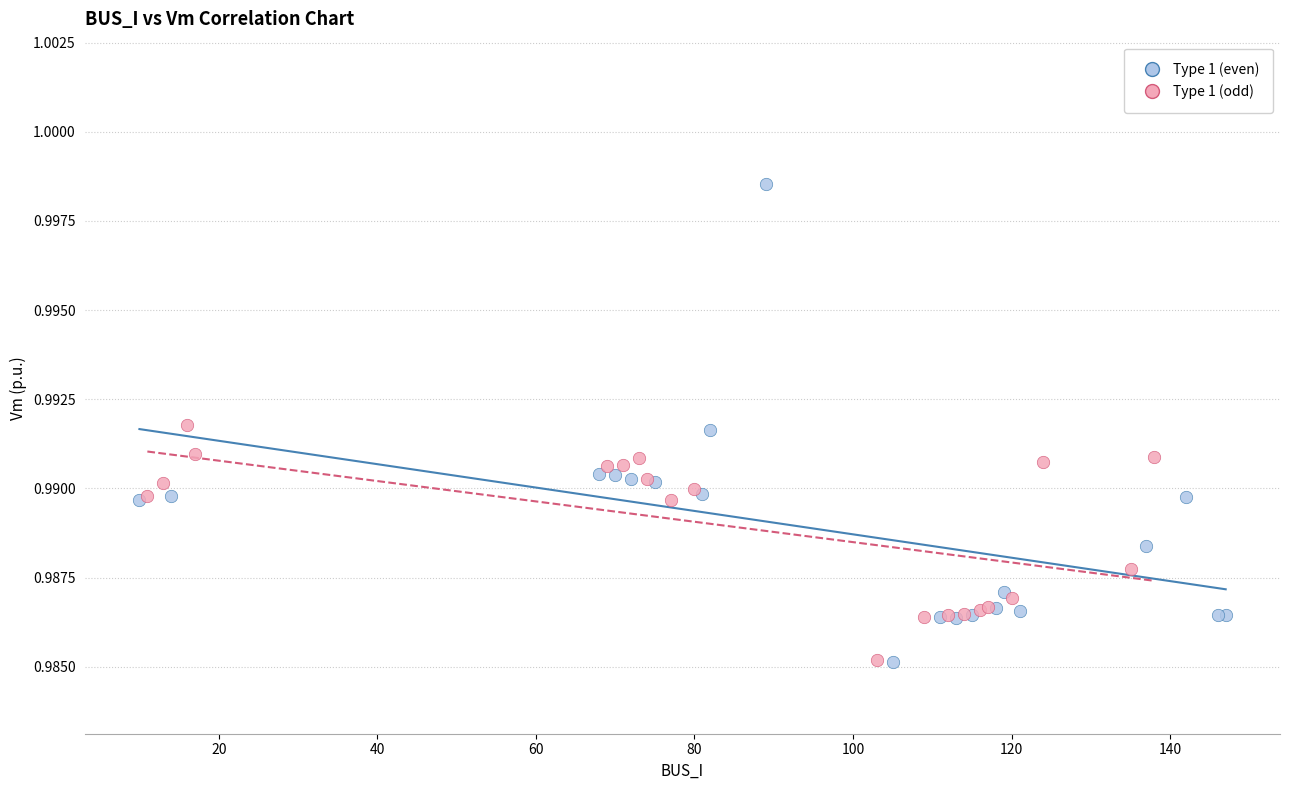

Which series has the largest Y range (max minus min)?

Type 1 (even)